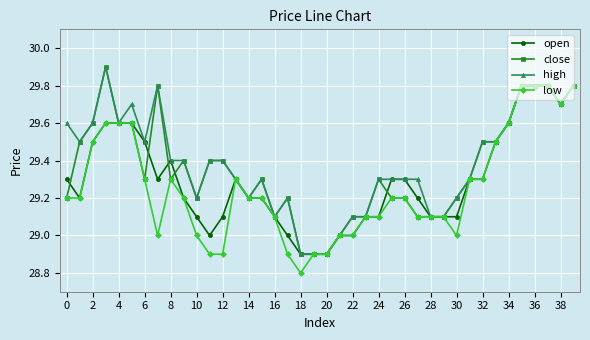

What is the value of the close point at the 26th from the left?

29.2